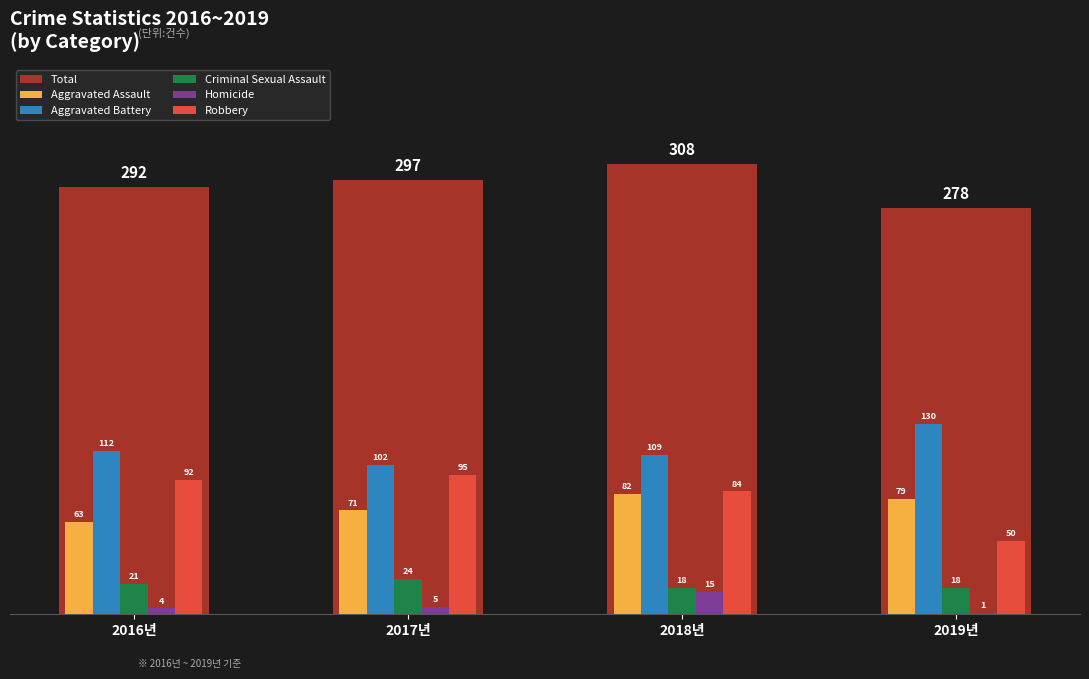

What is the sum of all Aggravated Assault values?

295